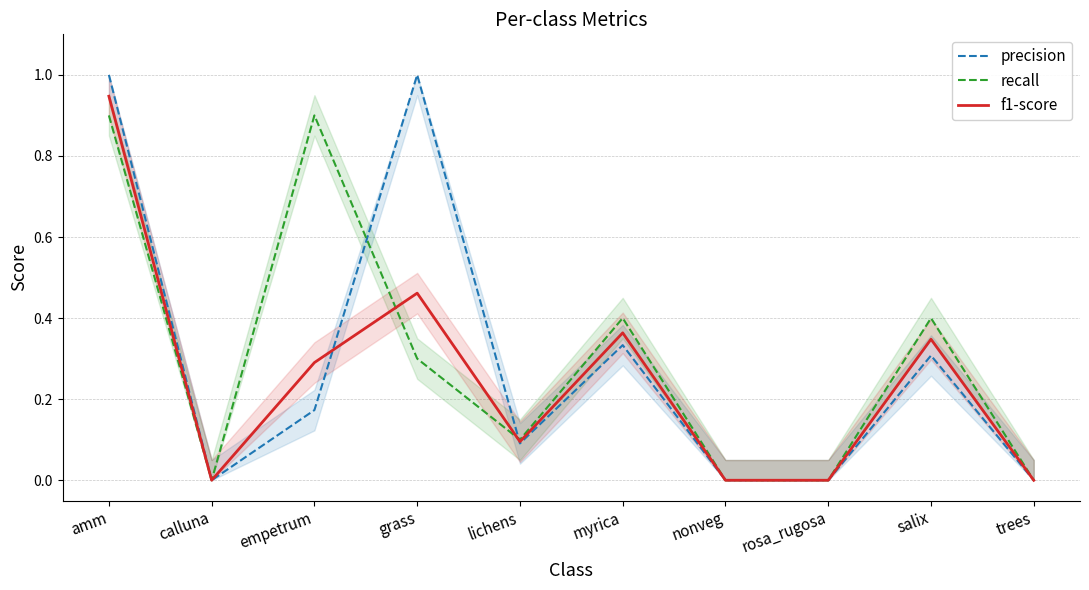

Which has a higher value, empetrum or salix?

salix